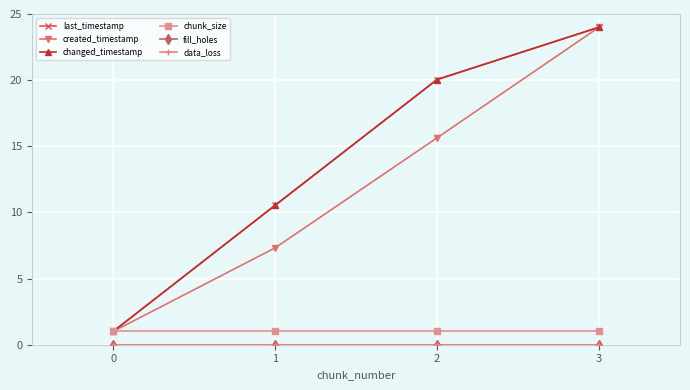

Which series has the largest total across all categories?

last_timestamp